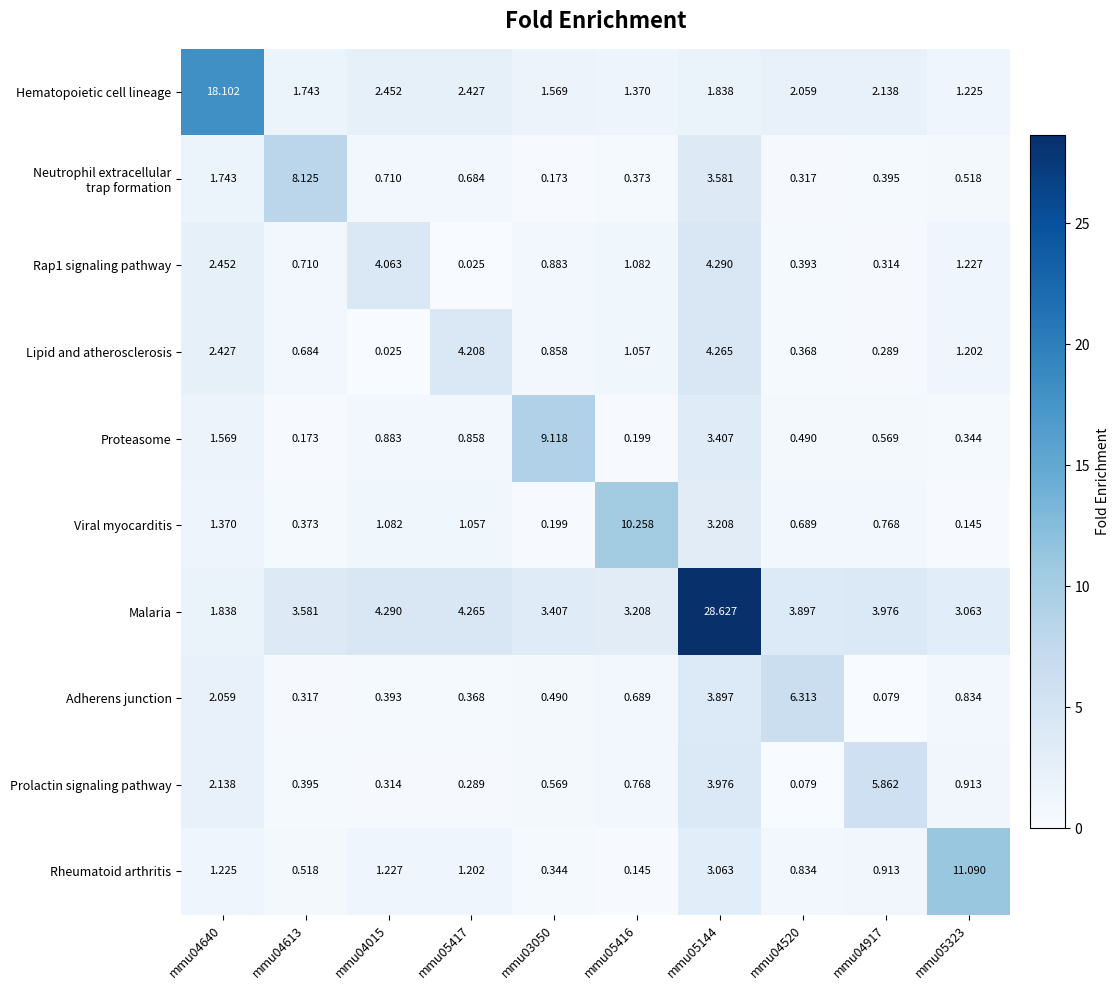

Which series has the largest range (max minus min)?

Malaria